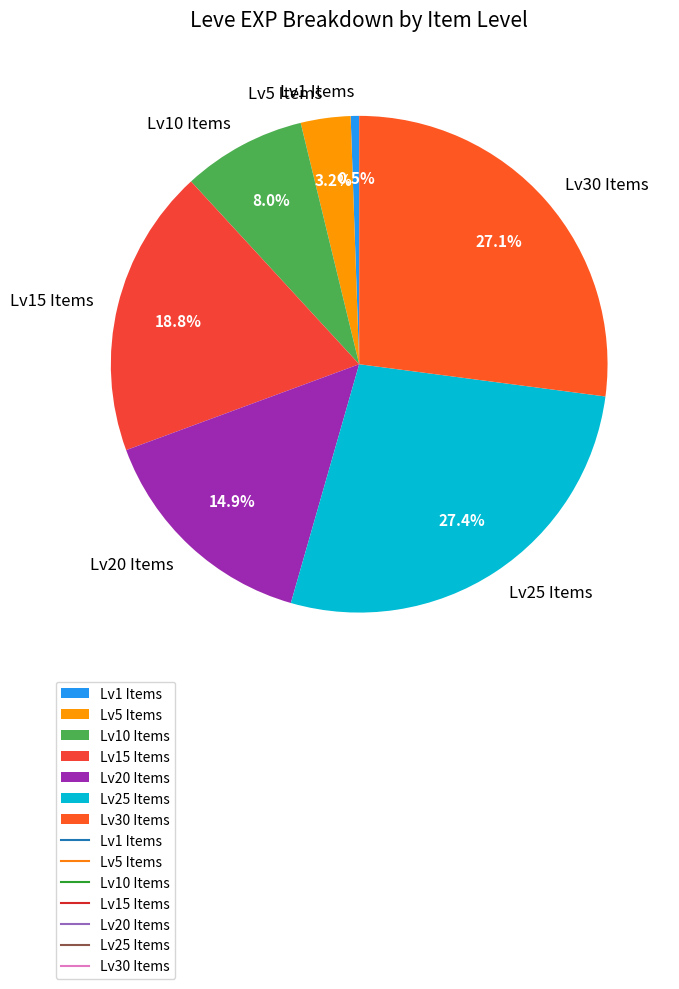

Which slice is the smallest?

Lv1 Items